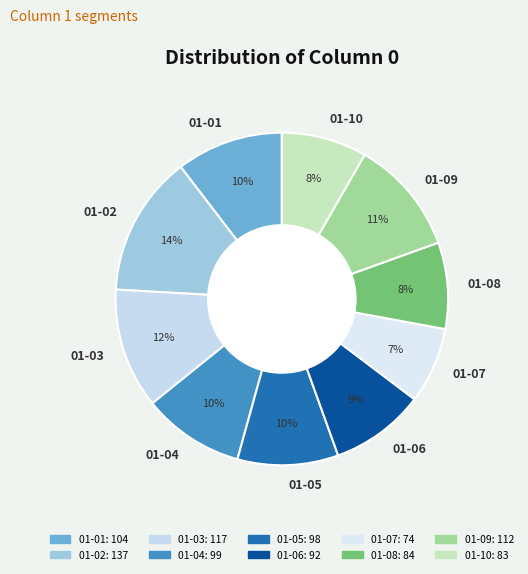

Does any single category account for the majority?

No